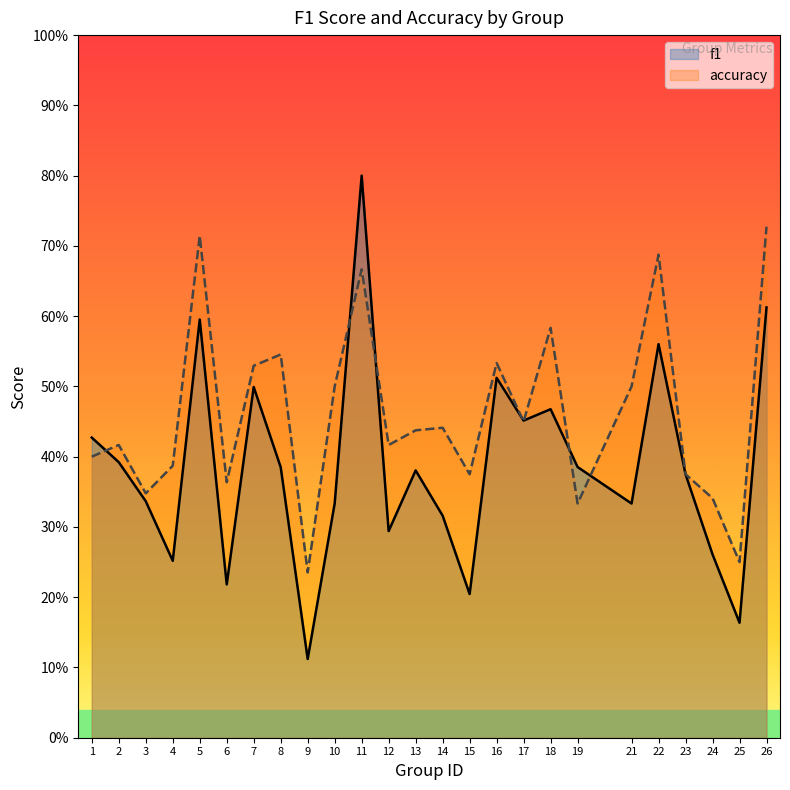

What is the smallest value displayed?

0.1